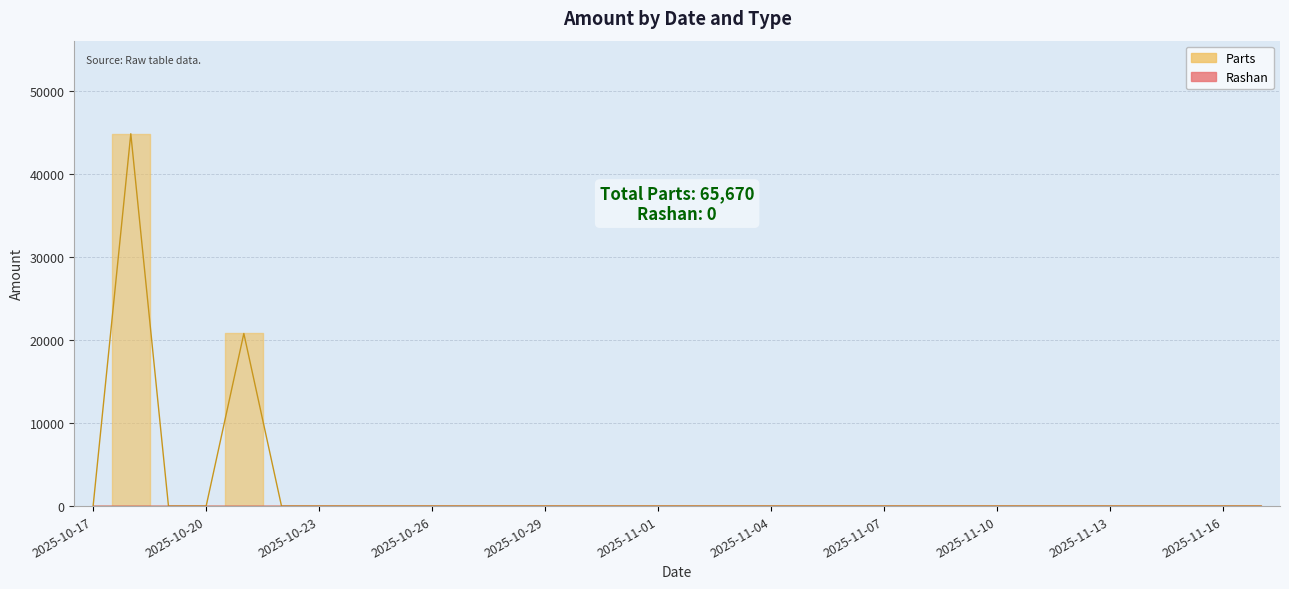

Rank the categories by value from highest to lowest.

2025-10-18, 2025-10-21, 2025-10-17, 2025-10-19, 2025-10-20, 2025-10-22, 2025-10-23, 2025-10-24, 2025-10-25, 2025-10-26, 2025-10-27, 2025-10-28, 2025-10-29, 2025-10-30, 2025-10-31, 2025-11-01, 2025-11-02, 2025-11-03, 2025-11-04, 2025-11-05, 2025-11-06, 2025-11-07, 2025-11-08, 2025-11-09, 2025-11-10, 2025-11-11, 2025-11-12, 2025-11-13, 2025-11-14, 2025-11-15, 2025-11-16, 2025-11-17